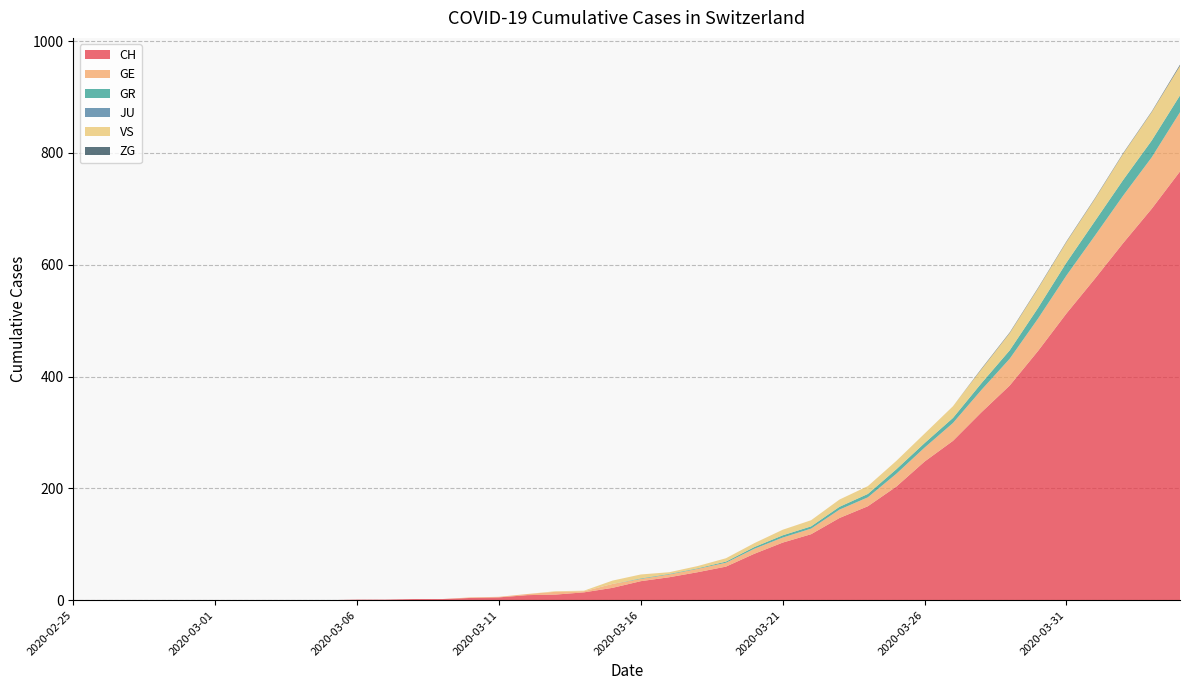

Reading left to right, what are all the values shown in this chart?

CH: 0	0	0	0	0	0	0	0	0	0	1	1	2	2	4	5	9	10	14	22	34	41	50	60	83	103	118	147	168	203	248	285	336	384	446	513	575	639	700	767
GE: 0	0	0	0	0	0	0	0	0	0	0	0	0	0	1	1	2	5	2	7	4	5	6	7	9	9	10	15	16	23	25	32	40	48	58	68	77	85	92	106
GR: 0	0	0	0	0	0	0	0	0	0	0	0	0	0	0	0	0	0	0	0	1	1	1	2	3	4	4	5	6	8	8	9	12	15	19	23	26	28	30	30
JU: 0	0	0	0	0	0	0	0	0	0	0	0	0	0	0	0	0	0	0	0	0	0	0	0	0	0	0	0	0	0	0	0	0	0	0	0	0	0	0	0
VS: 0	0	0	0	0	0	0	0	0	0	0	0	0	0	0	0	0	1	1	6	7	3	4	6	7	10	11	13	14	15	17	21	25	31	35	37	40	47	51	53
ZG: 0	0	0	0	0	0	0	0	0	0	0	0	0	0	0	0	0	0	0	0	0	0	0	0	0	0	0	0	0	0	0	0	1	1	1	1	1	1	1	2